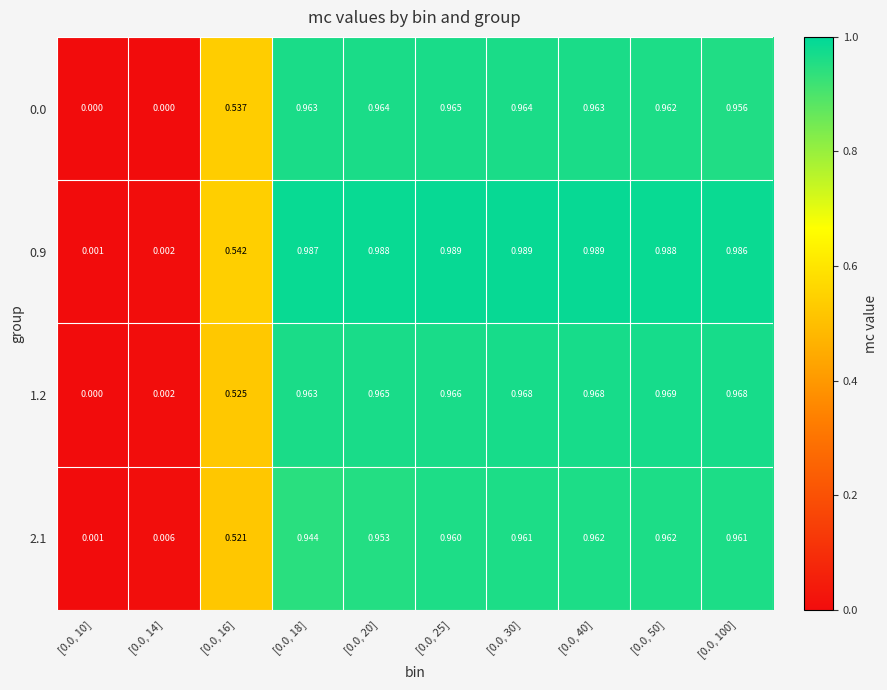

Is the value of 0.9 at [0.0, 50] greater than the value of 0.0 at [0.0, 20]?

Yes